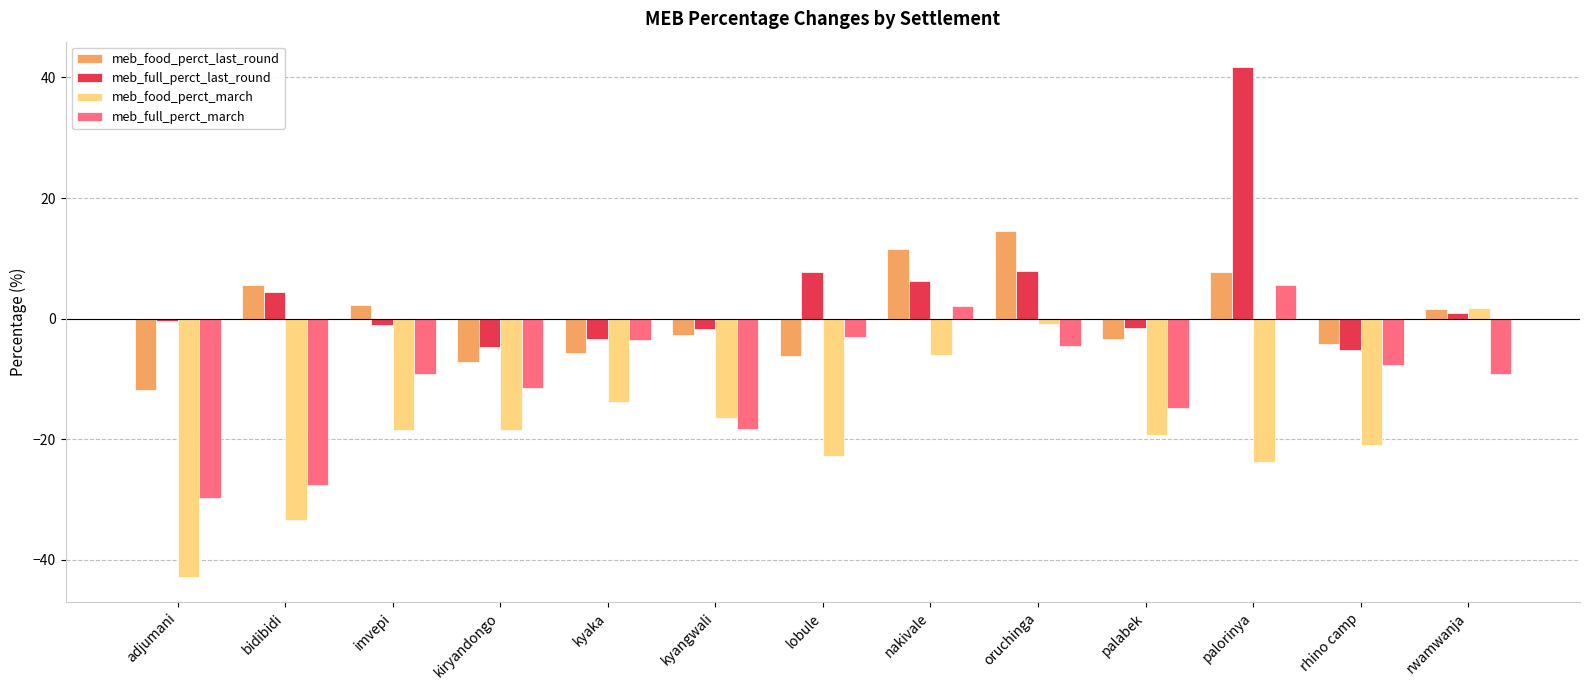

What is the value of the meb_full_perct_last_round bar at the 1st from the left?

-0.3